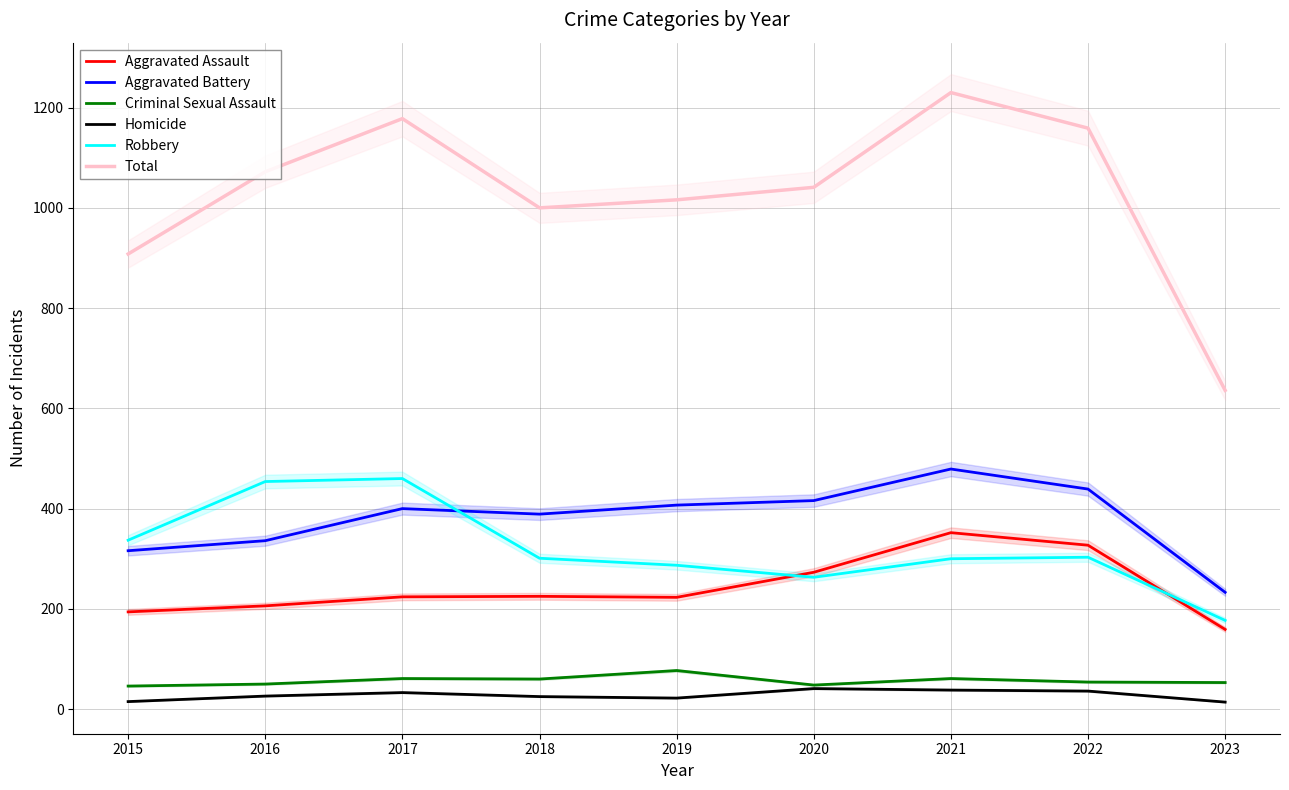

At which category is the sum across all series the highest?

2021